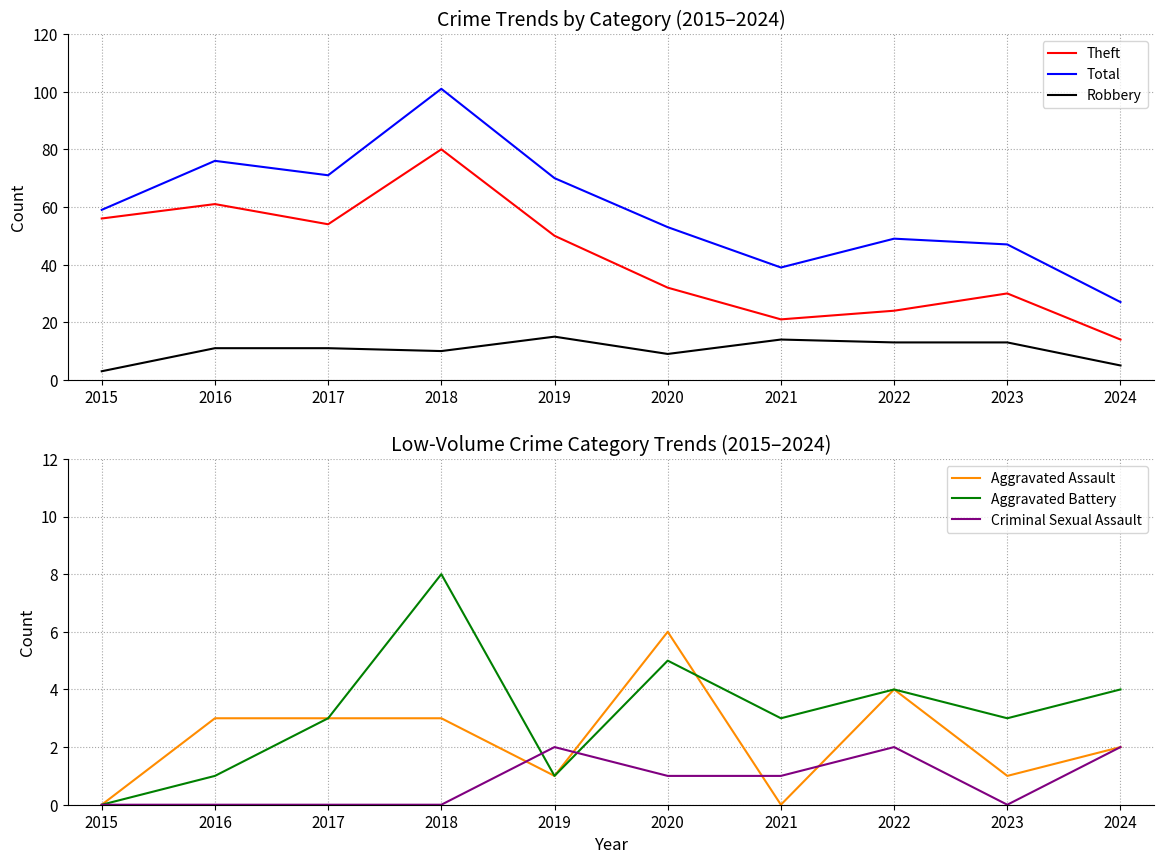

True or false: Theft and Robbery cross at least once.

False